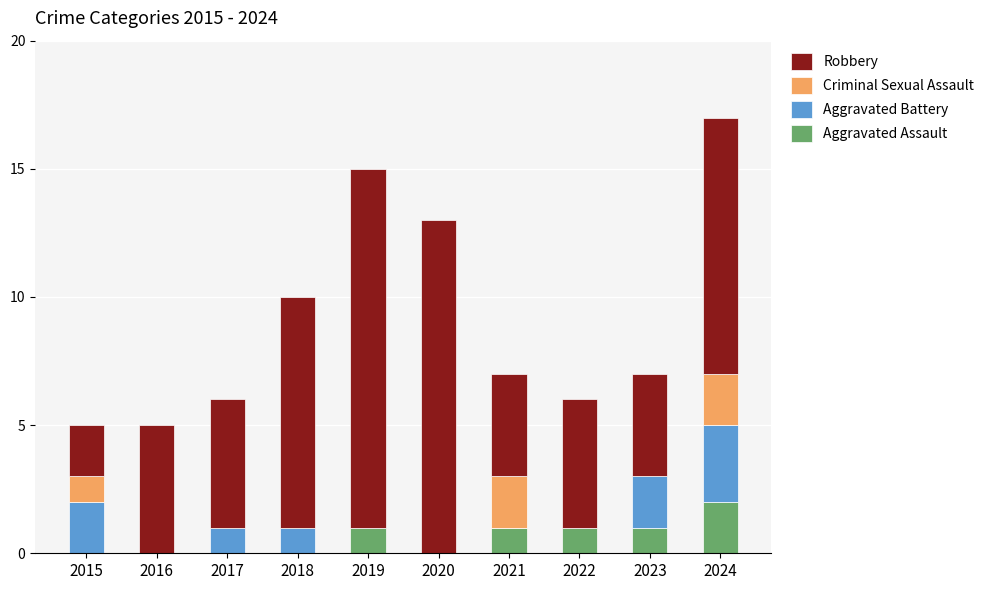

Is it true that Aggravated Assault equals 0 at 2023?

False